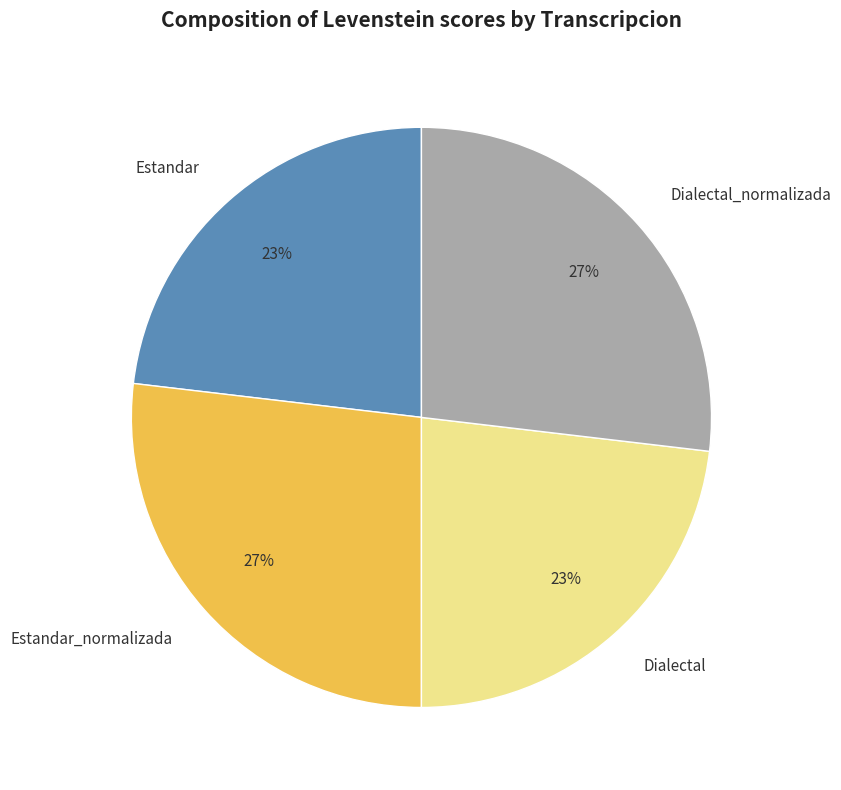

To the nearest percent, what portion does Estandar_normalizada represent?

27%